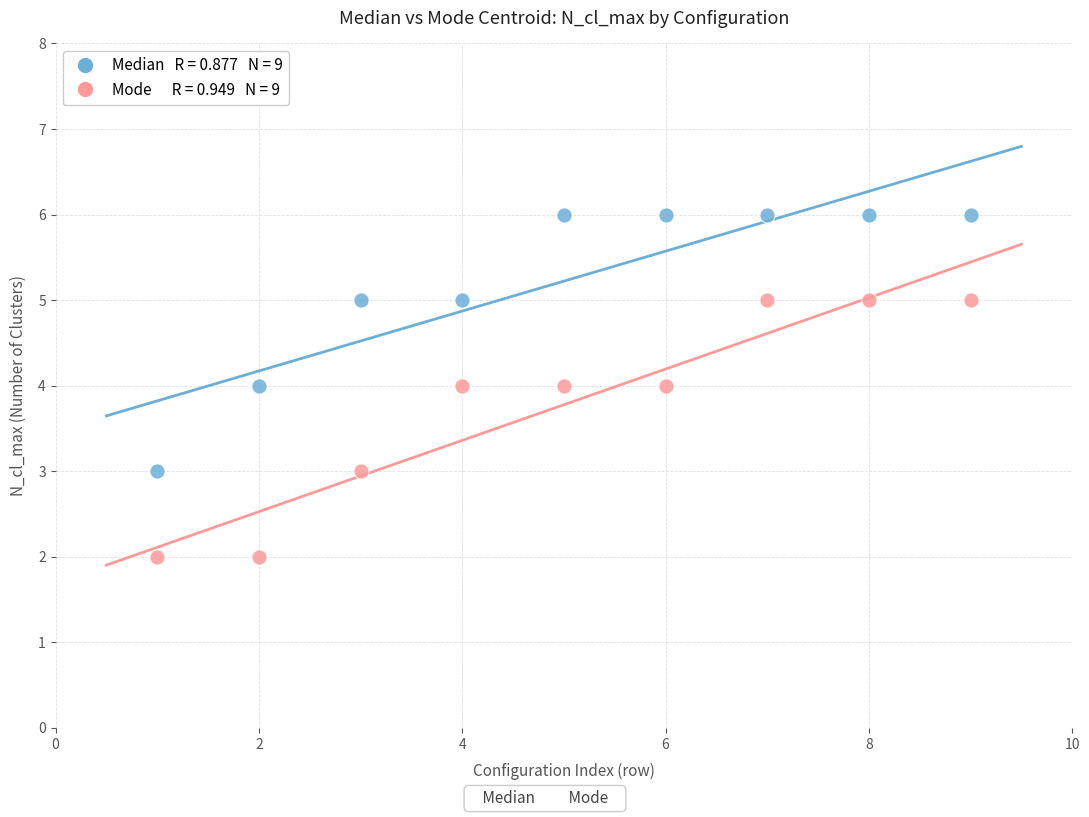

Across all data points, what is the range of Y values (max minus min)?

4